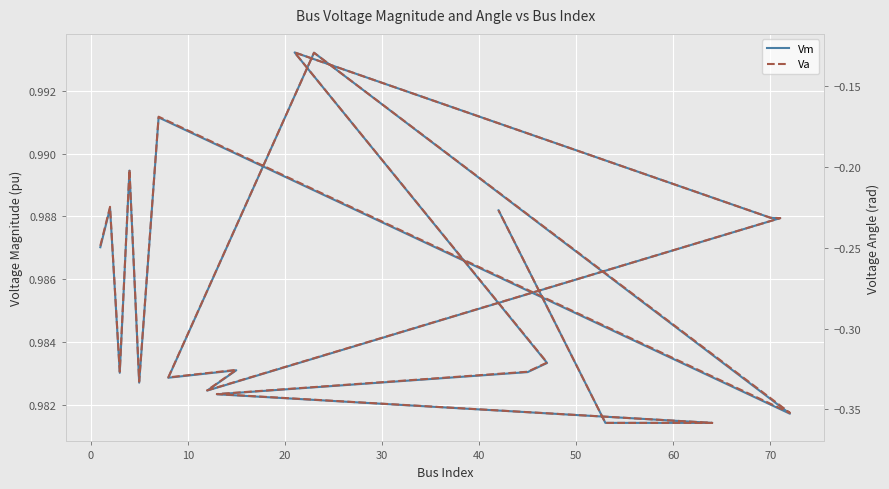

Rank the series by their maximum value, from lowest to highest.

Va, Vm